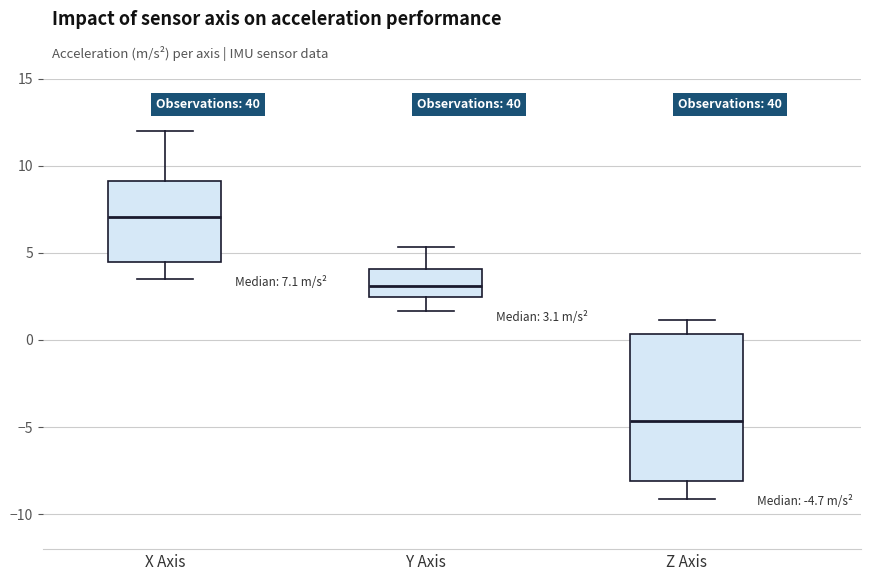

Which box has the lowest median line?

Z Axis